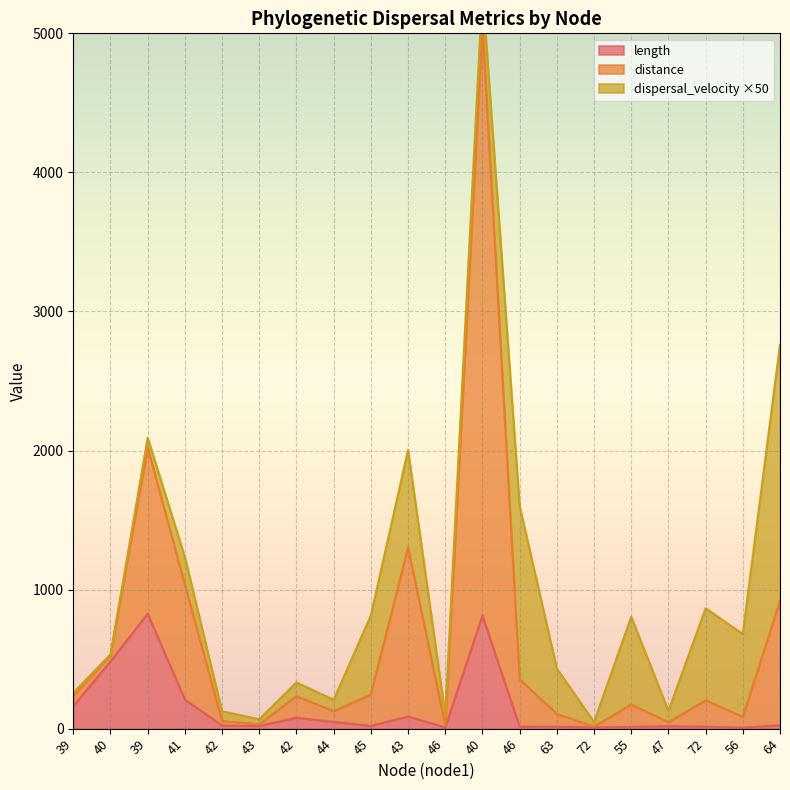

Is the value of distance at 46 greater than the value of length at 44?

No